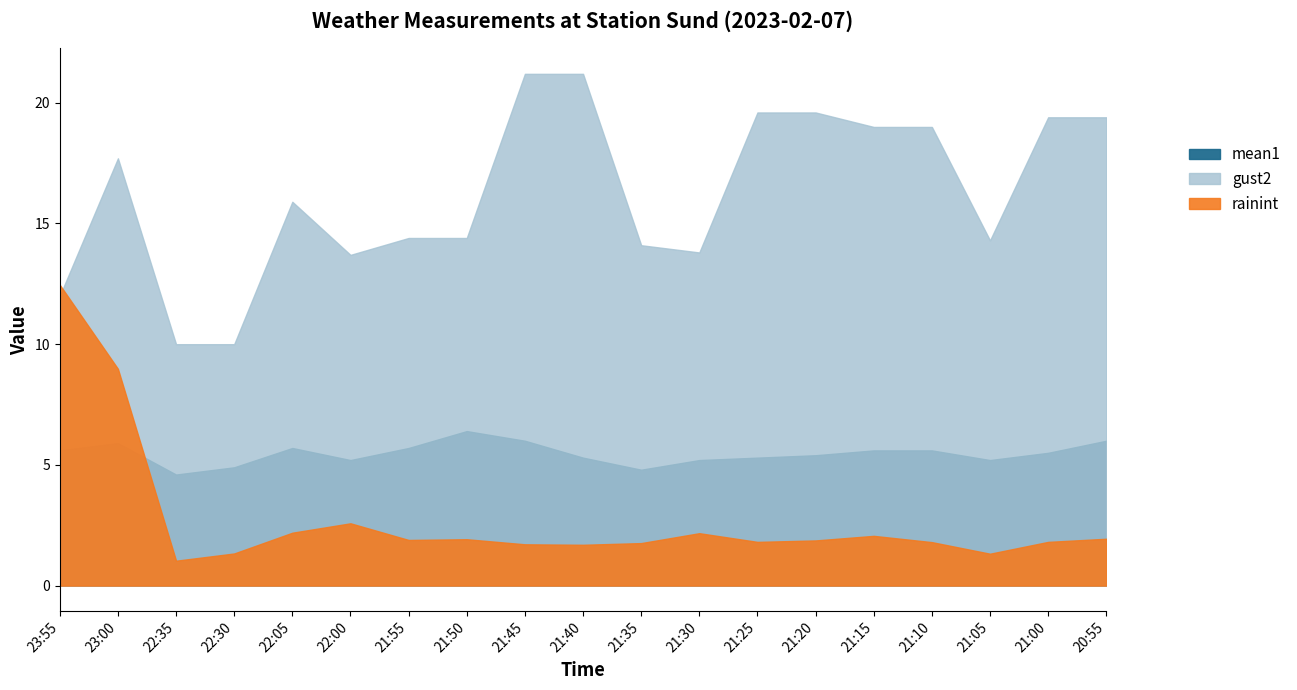

True or false: gust2 has more than 1 points higher than both neighbors.

True